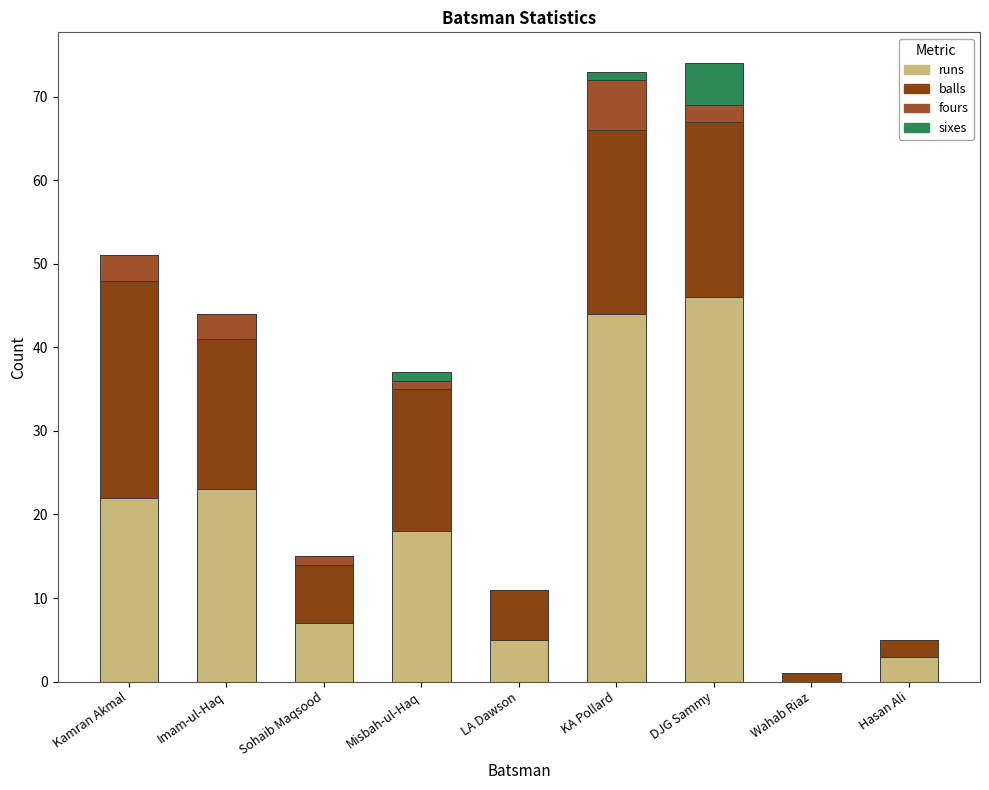

At which label is balls closest to 13?

Misbah-ul-Haq